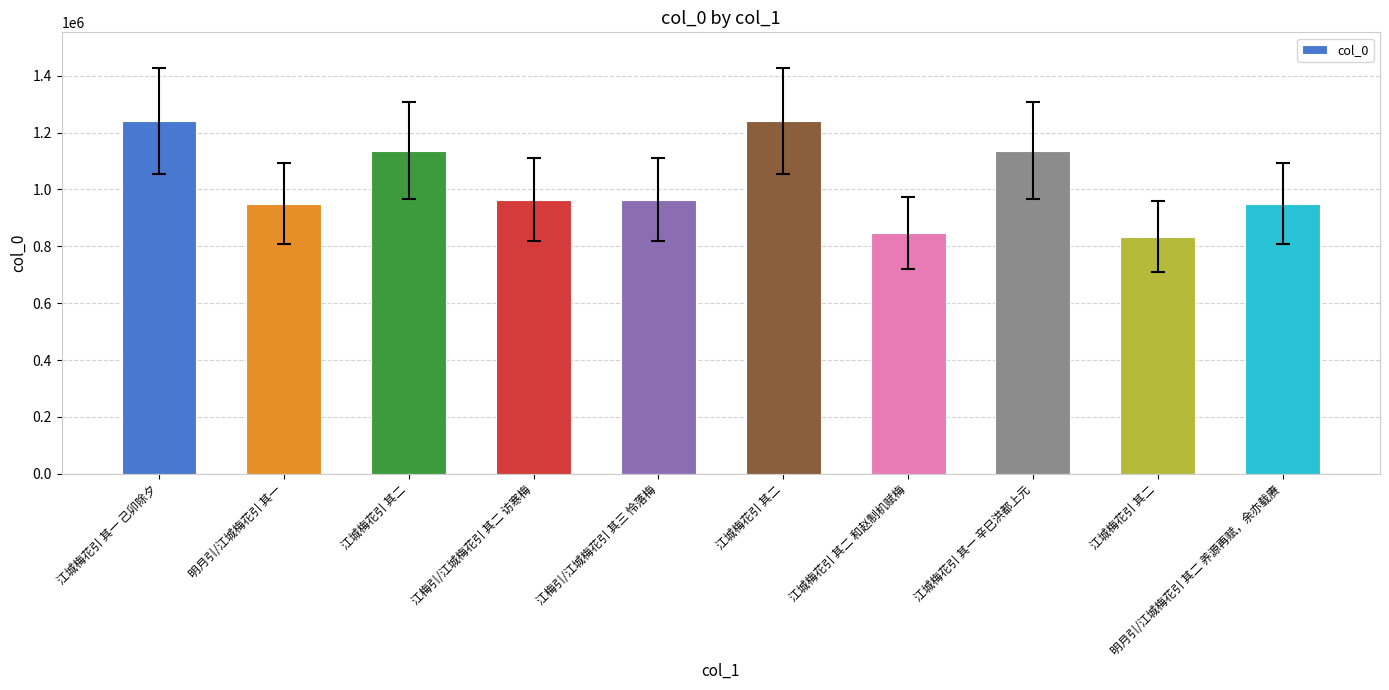

Reading right to left, list all the values displayed in this chart.

949546	833476	1137018	846125	1242314	964421	964420	1137017	949547	1242313